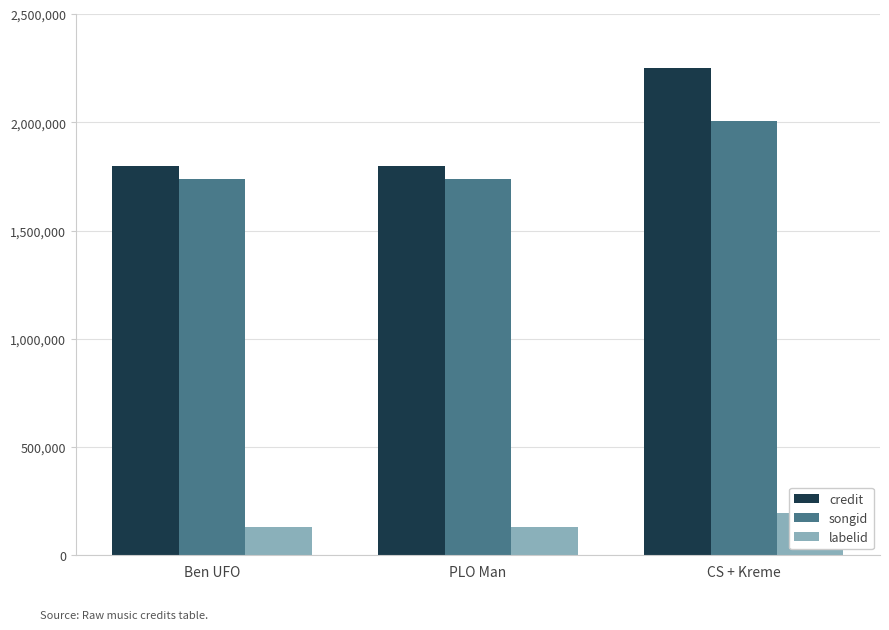

What is the label of the 2nd bar from the right?

PLO Man